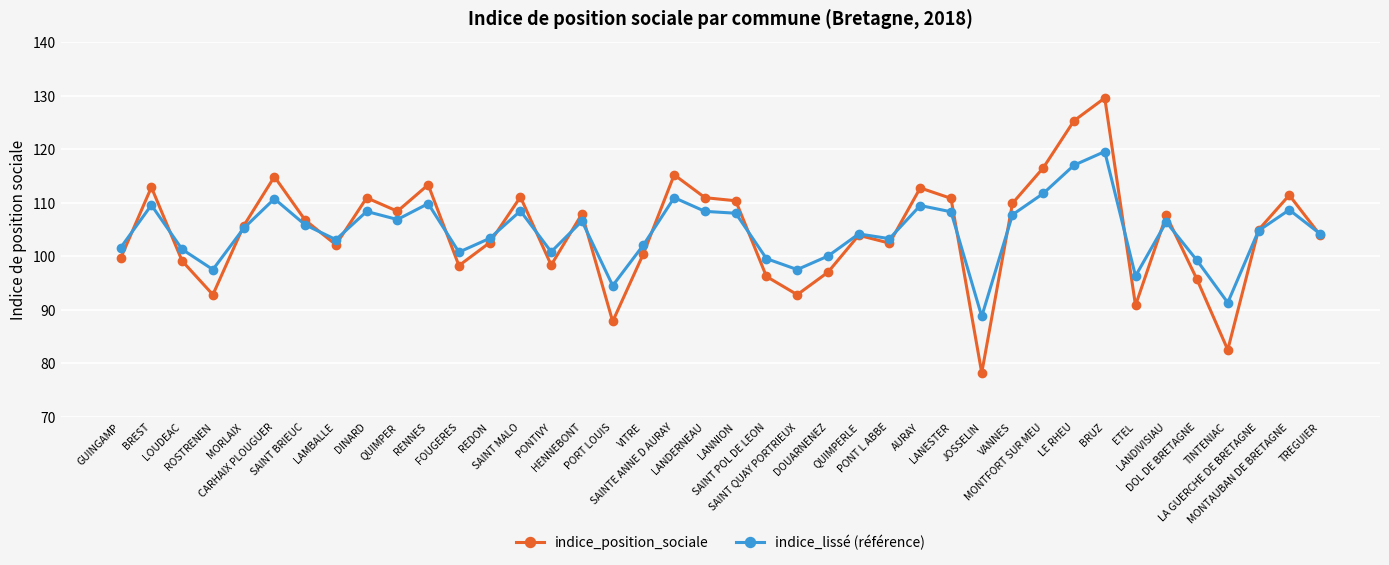

Which series has the largest range (max minus min)?

indice_position_sociale